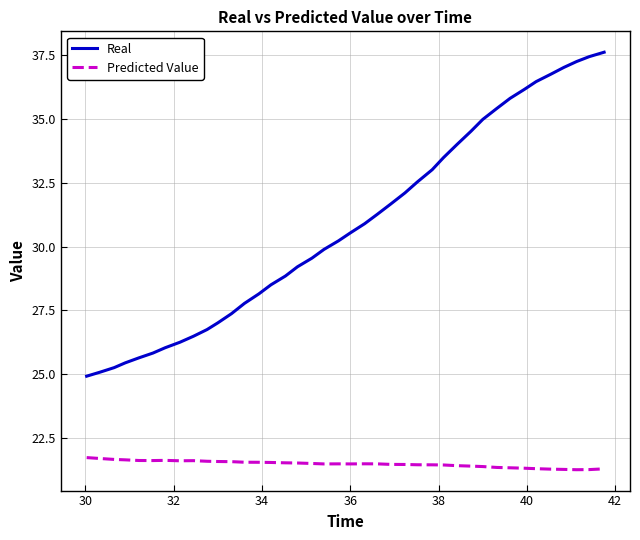

What is the difference between the maximum and minimum values in the Predicted Value series?

0.5